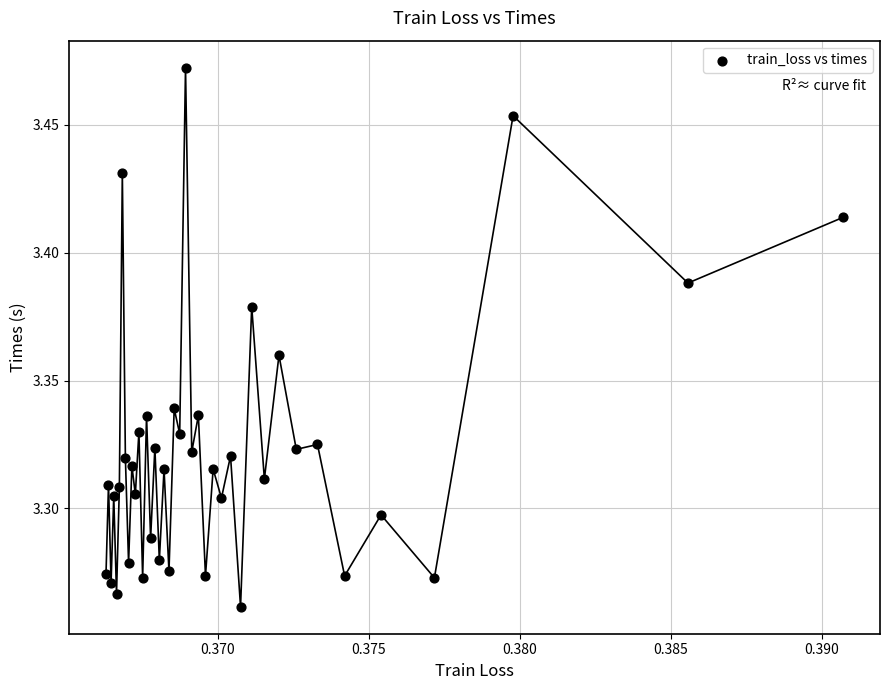

How many points are shown in the scatter plot?

40